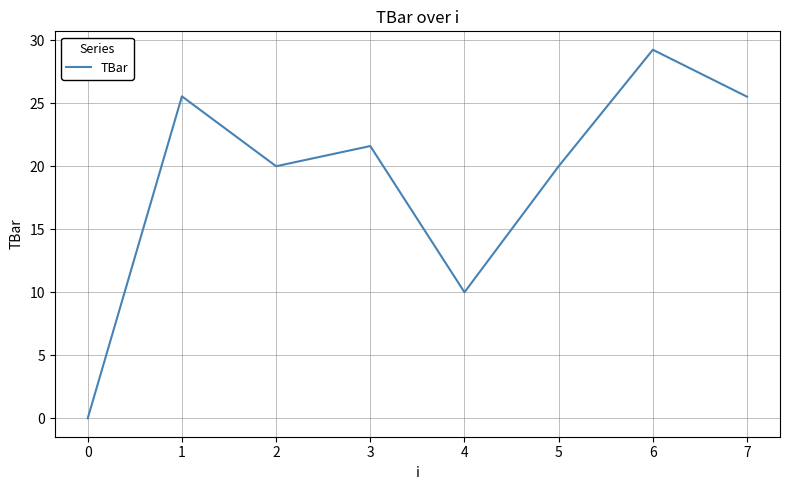

True or false: there are more than 1 points higher than both neighbors.

True